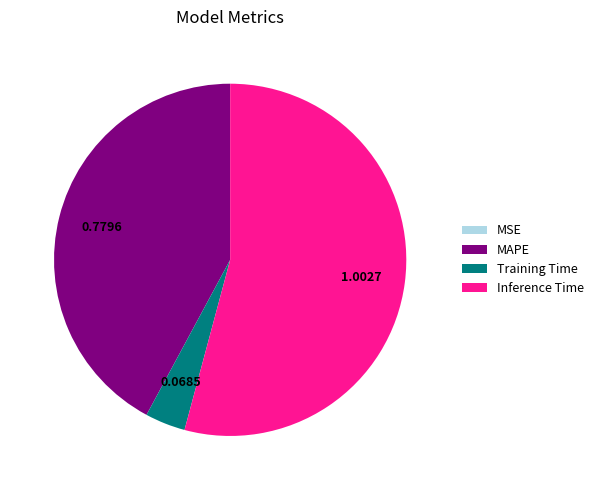

What is the largest slice in the pie chart?

Inference Time